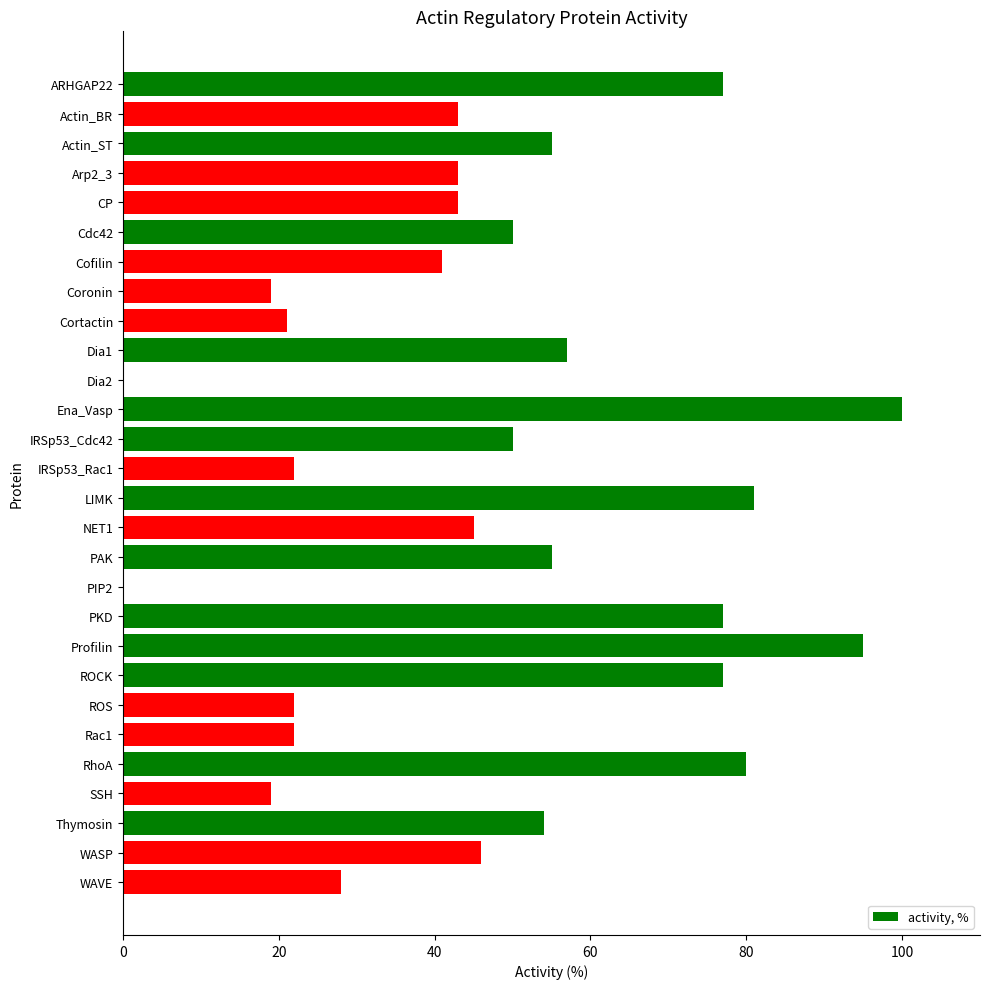

True or false: the data shows 21 at Cortactin.

True